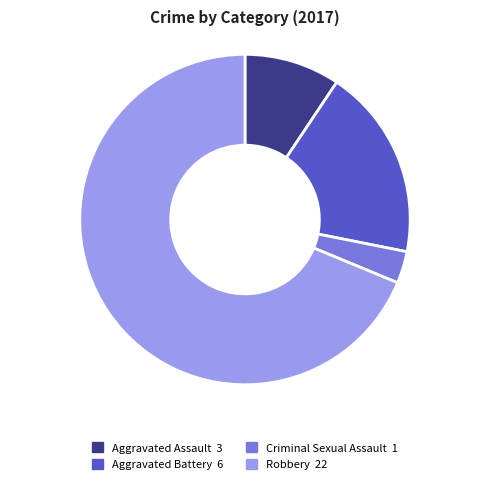

What is the largest slice in the pie chart?

Robbery